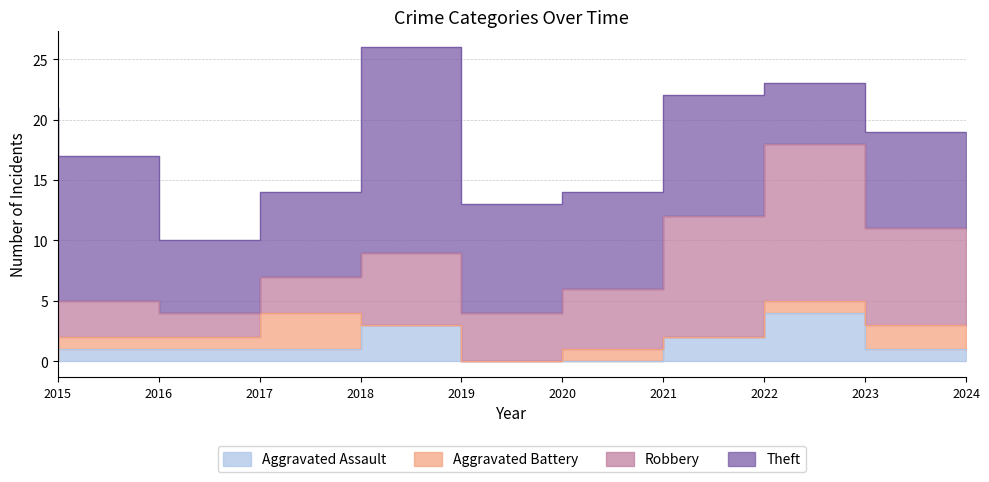

True or false: Theft and Aggravated Assault cross at least once.

False